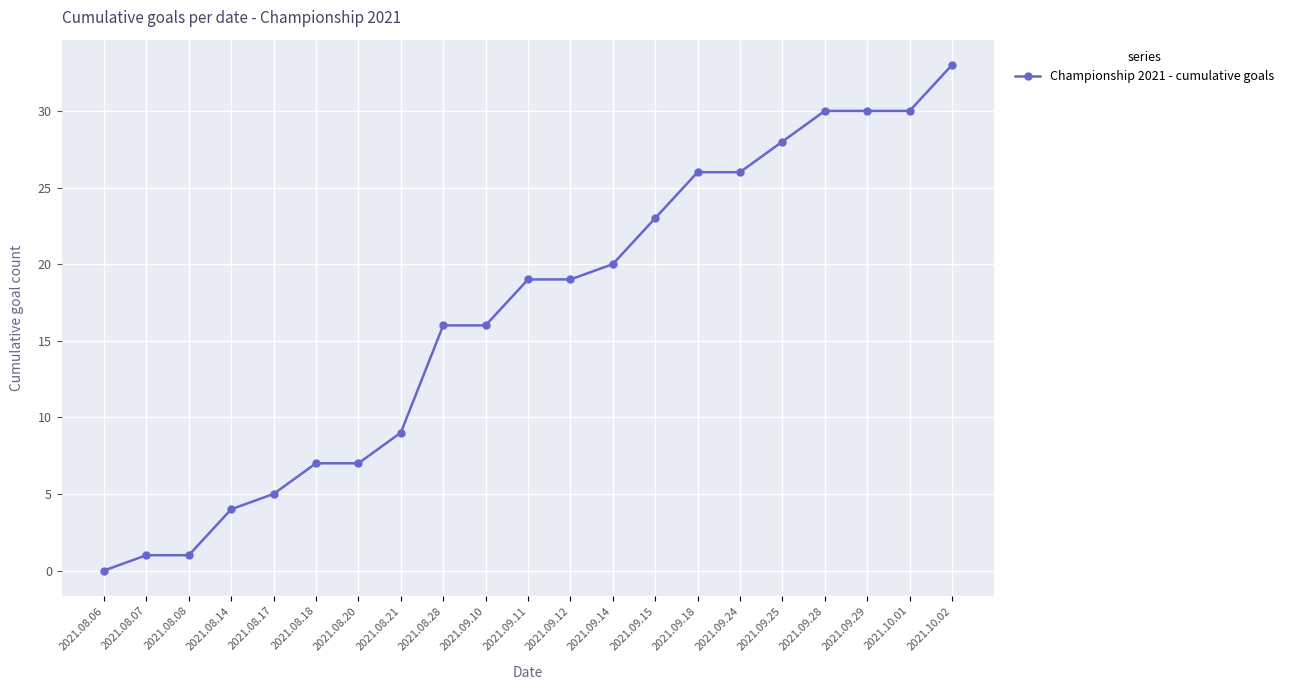

What is the change in value from 2021.08.14 to 2021.08.20?

+3